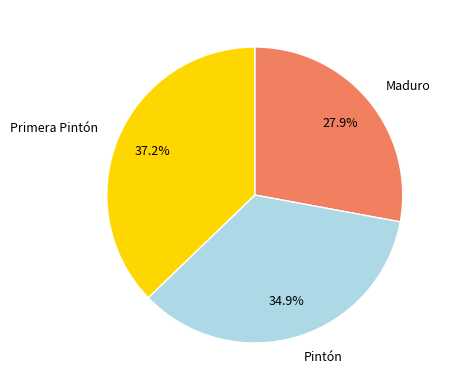

Approximately how many times larger is the value at Pintón compared to Primera Pintón?

0.9